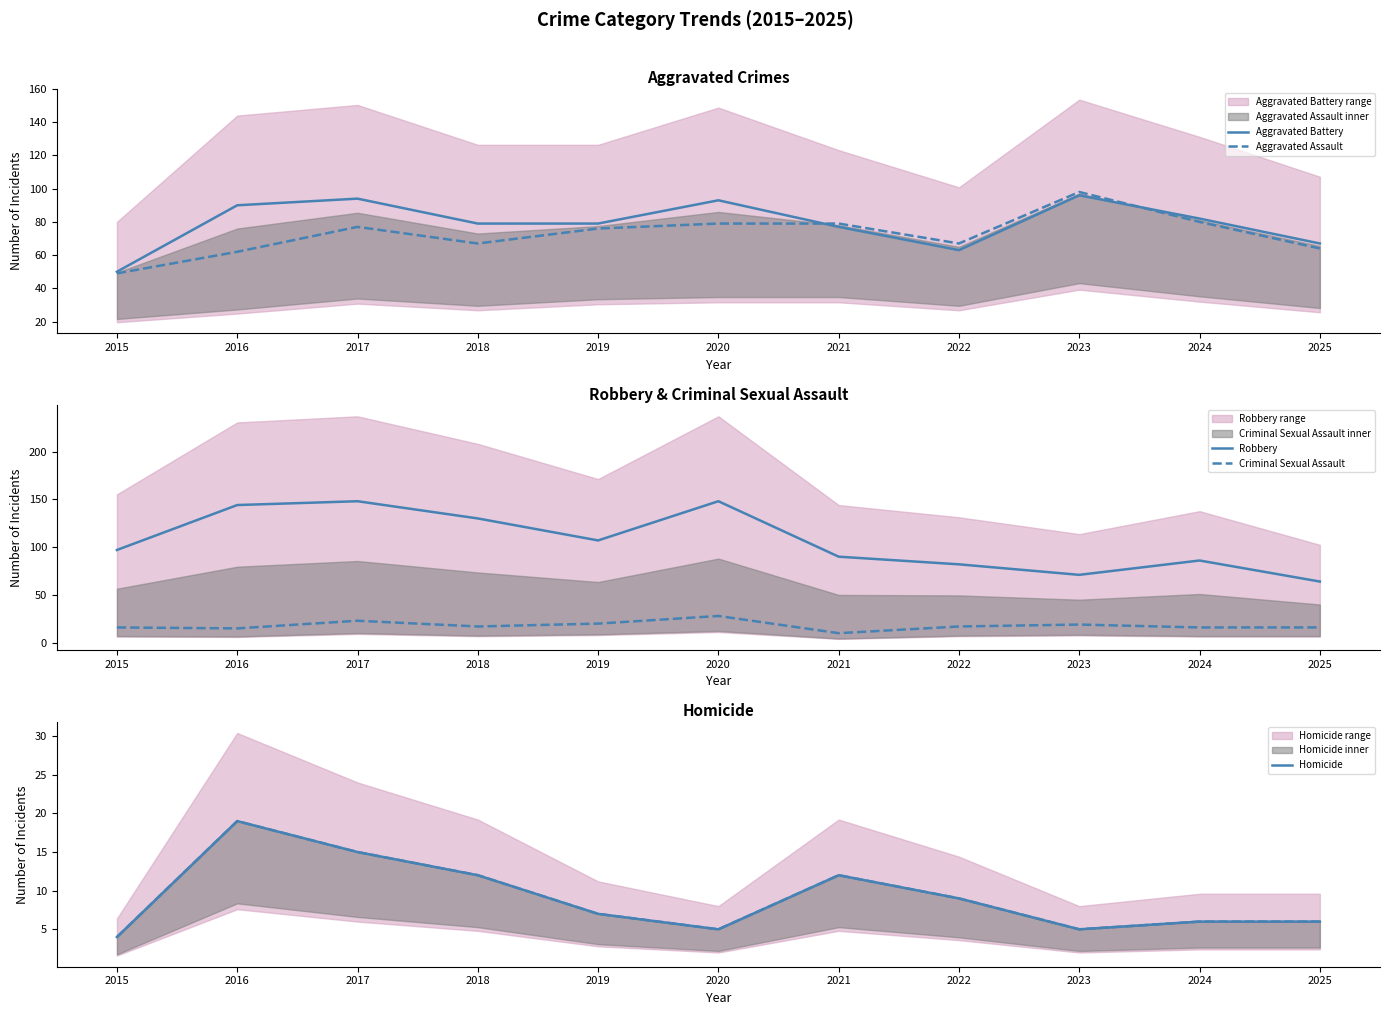

What is the sum of all Criminal Sexual Assault values?

197